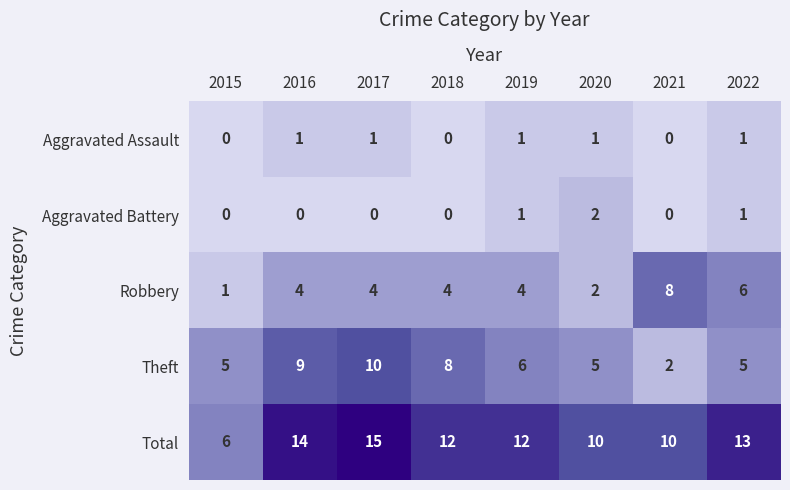

What is the difference between the maximum and second lowest values in the Total series?

5